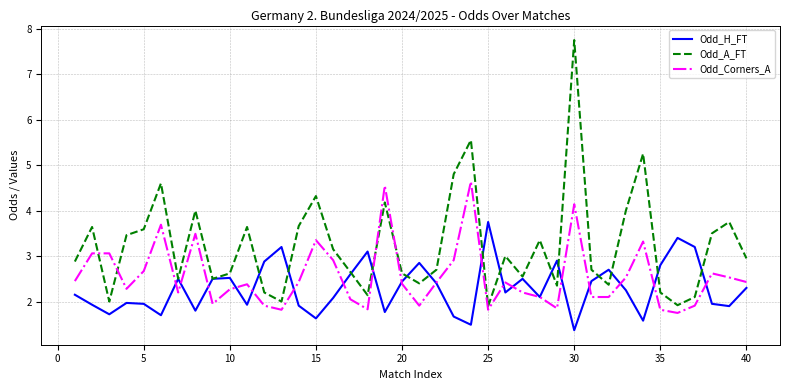

Which series has the widest spread of values?

Odd_A_FT